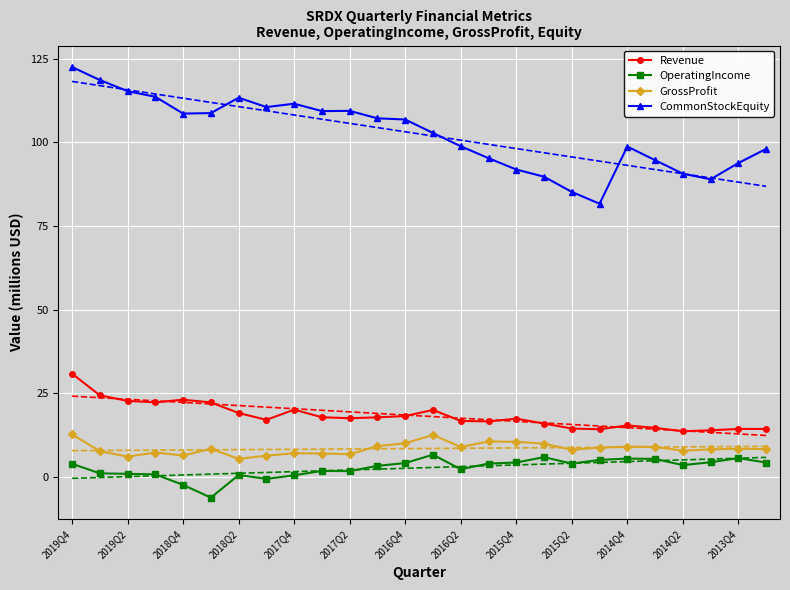

Which series has the widest spread of values?

CommonStockEquity